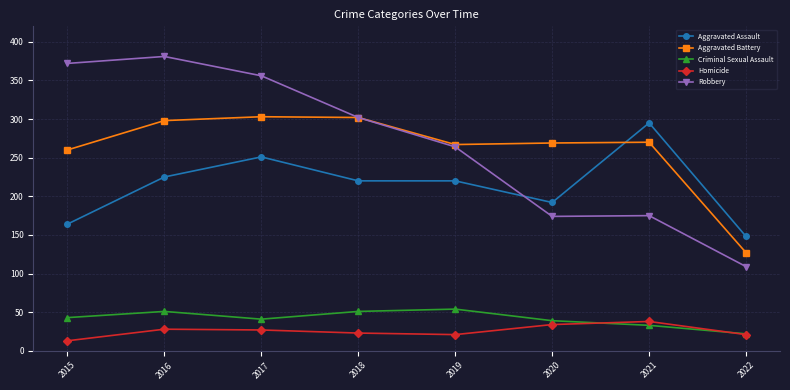

True or false: Robbery and Criminal Sexual Assault intersect in this chart.

False